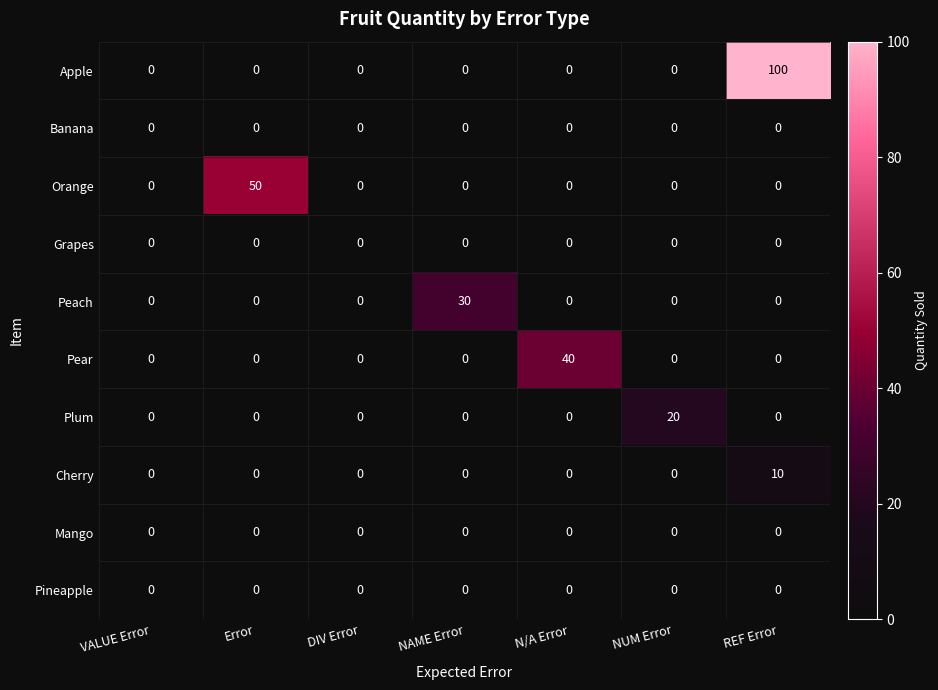

What is the spread (max minus min) of values at REF Error?

100